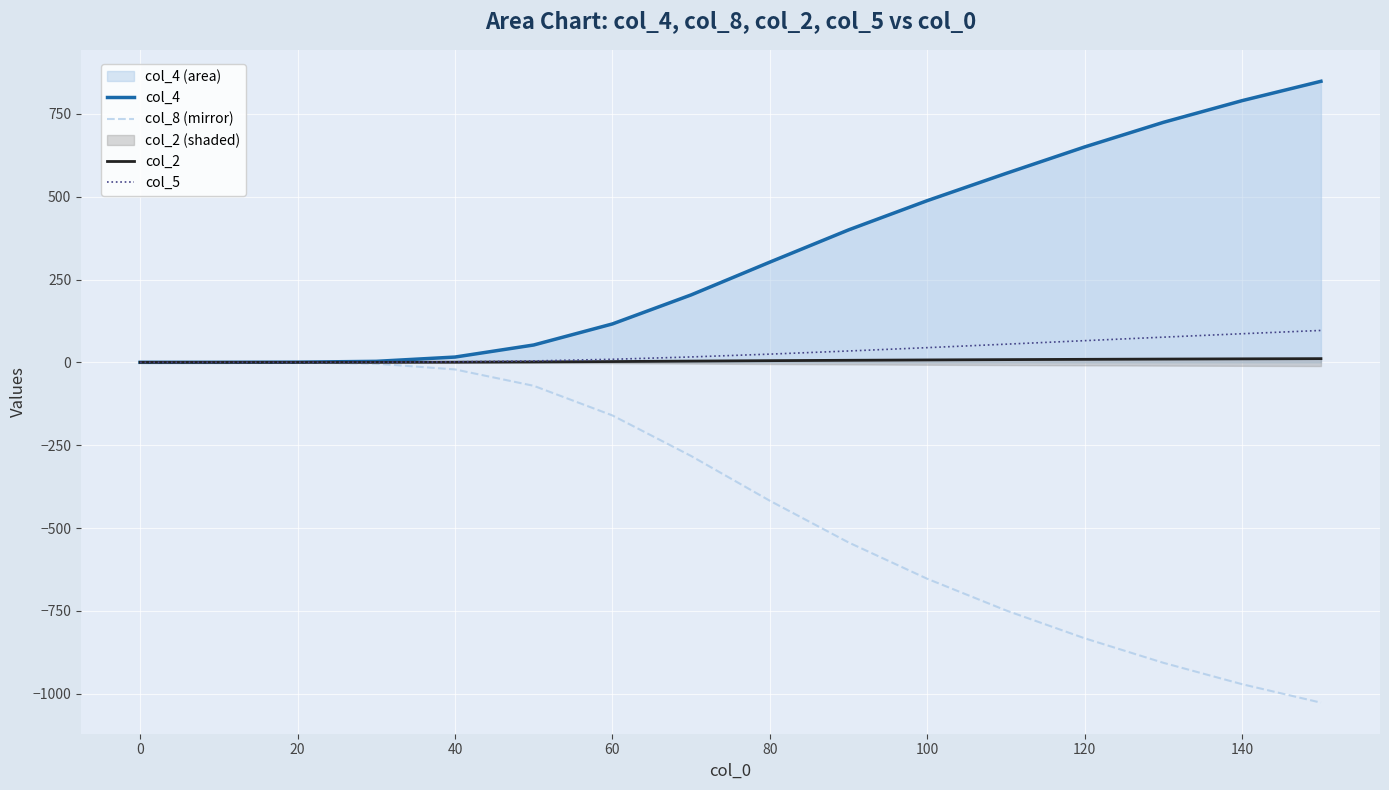

True or false: col_4 and col_8 (mirror) intersect in this chart.

False